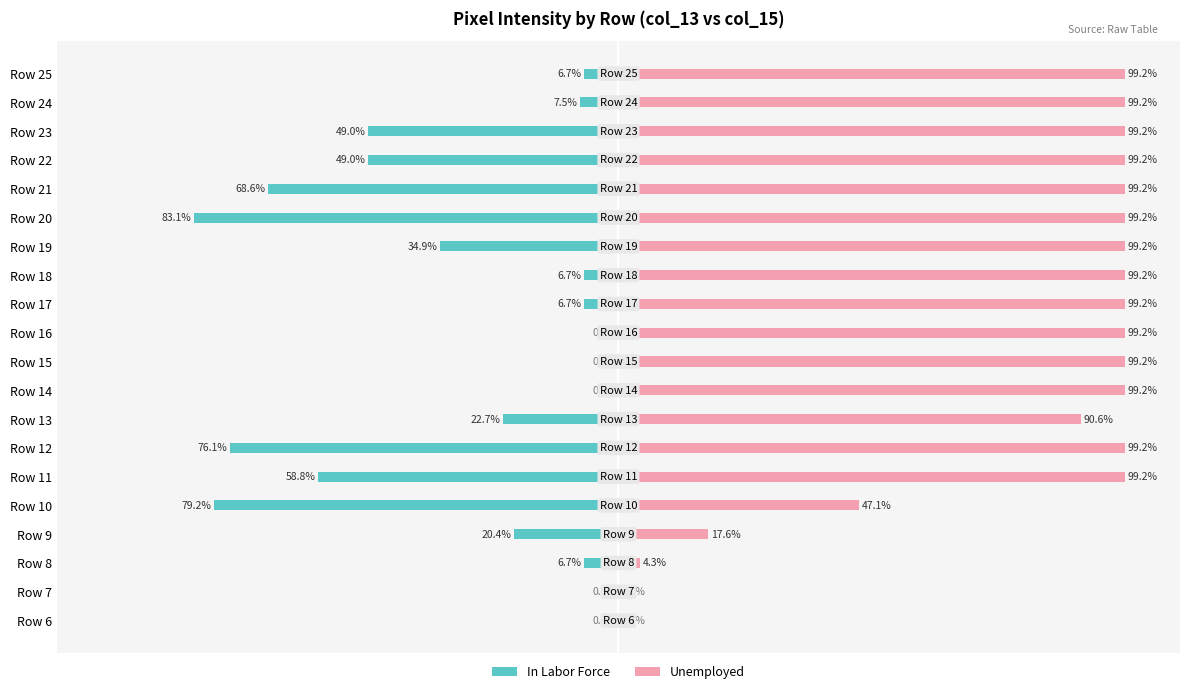

How many bars are there in total?

40